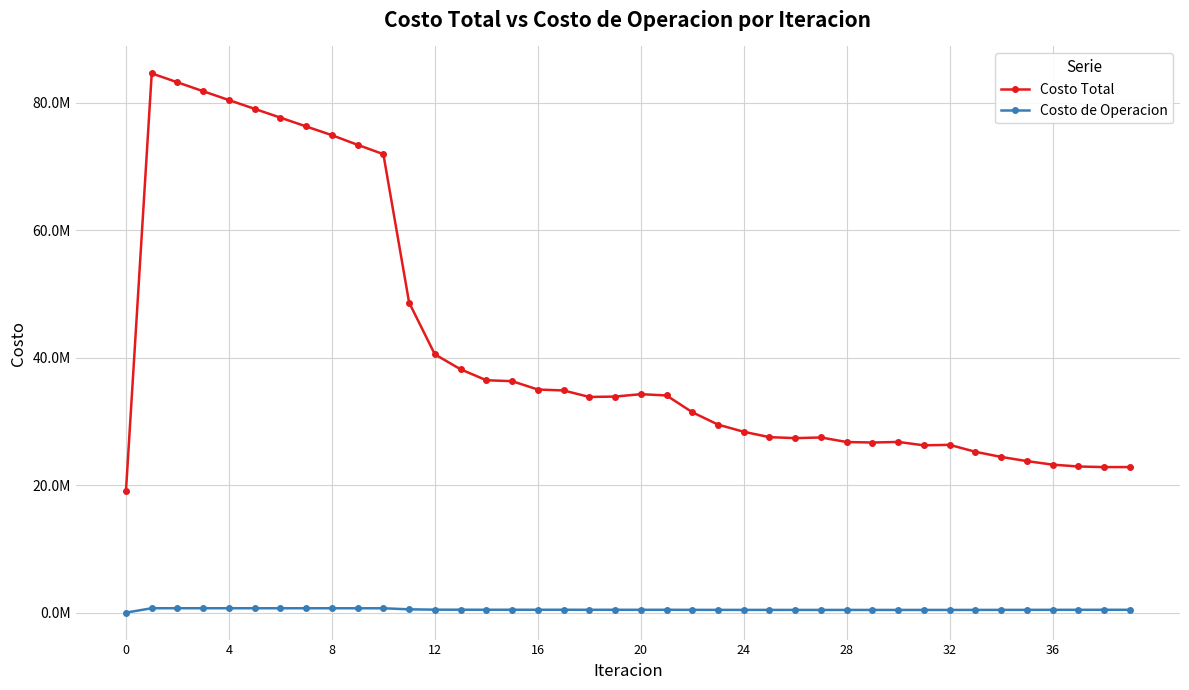

What are all the series names shown in the legend?

Costo Total, Costo de Operacion